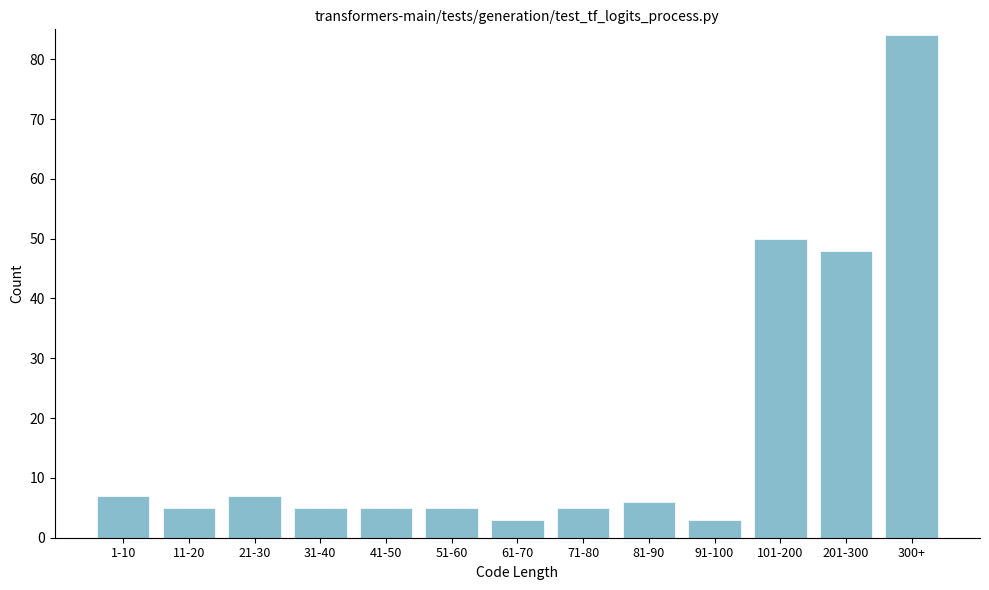

Reading left to right, what are all the values shown in this chart?

7	5	7	5	5	5	3	5	6	3	50	48	84